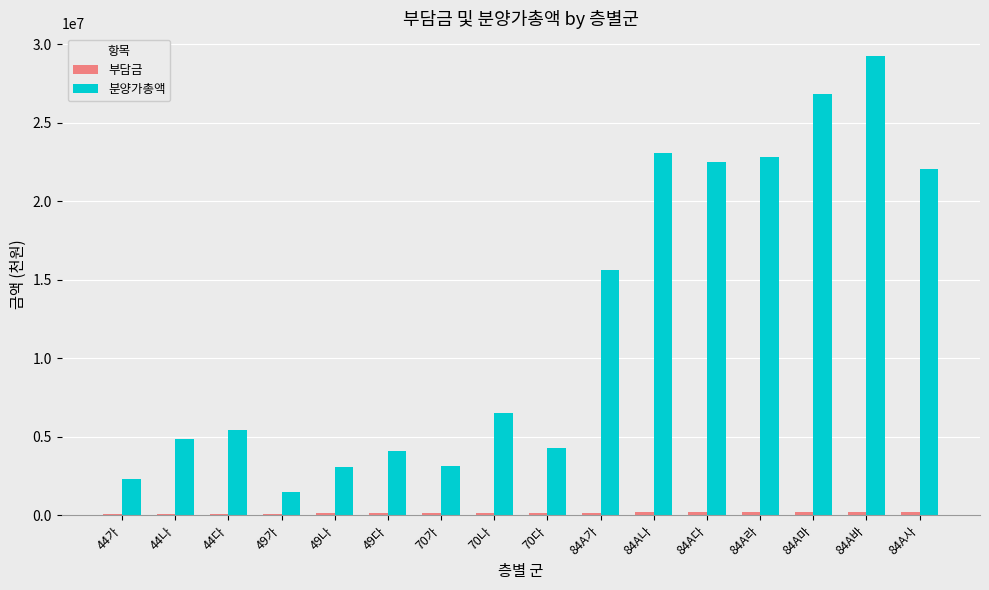

Which series has the largest total across all categories?

분양가총액